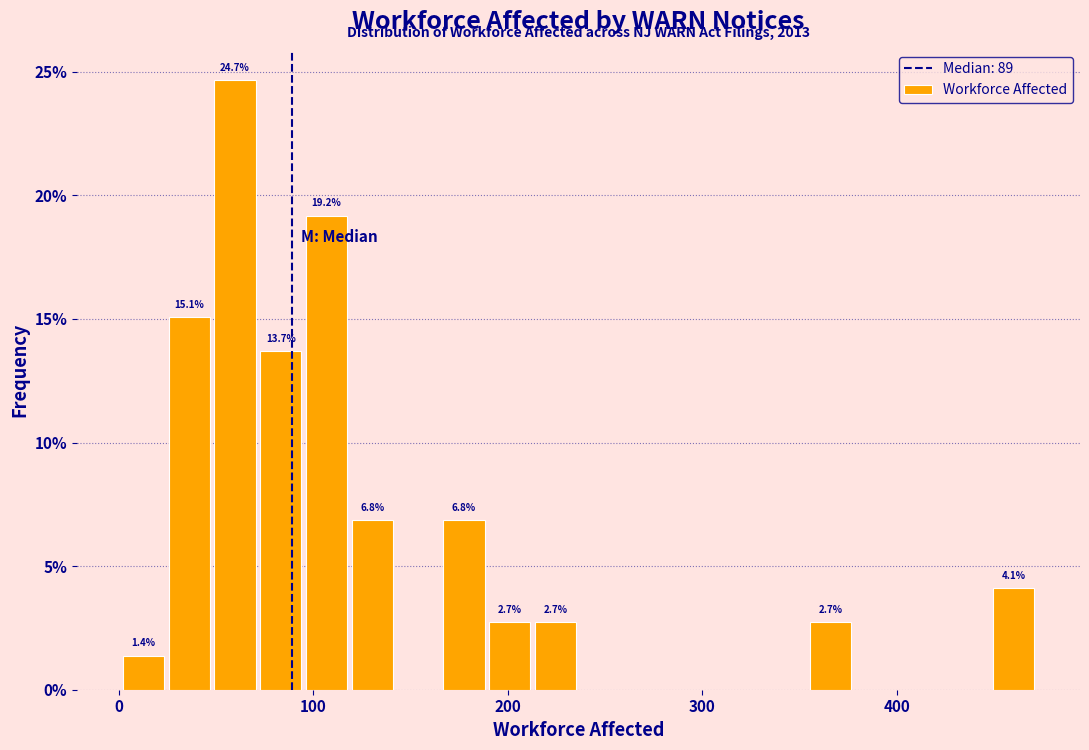

Around what value on the x-axis is the tallest bar? Give the approximate position of its centre, as read against the axis.

60